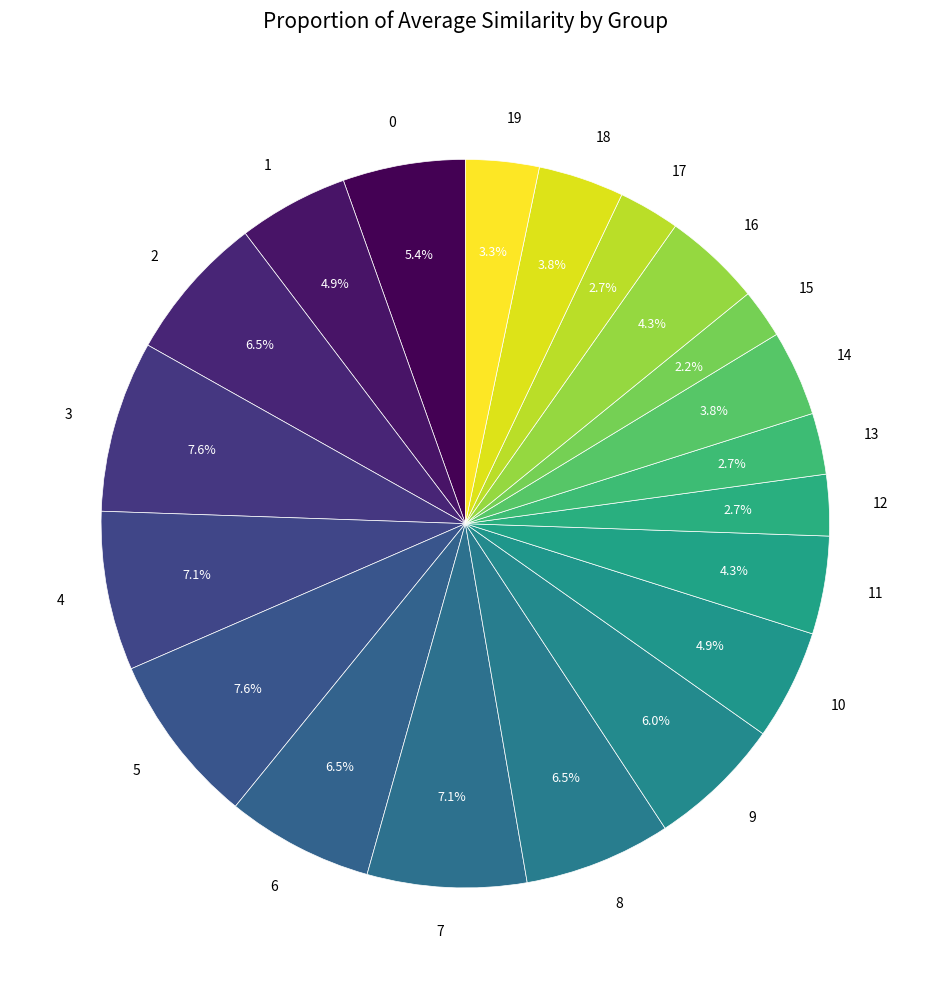

What percentage is the 4 slice, to the nearest percent?

7%